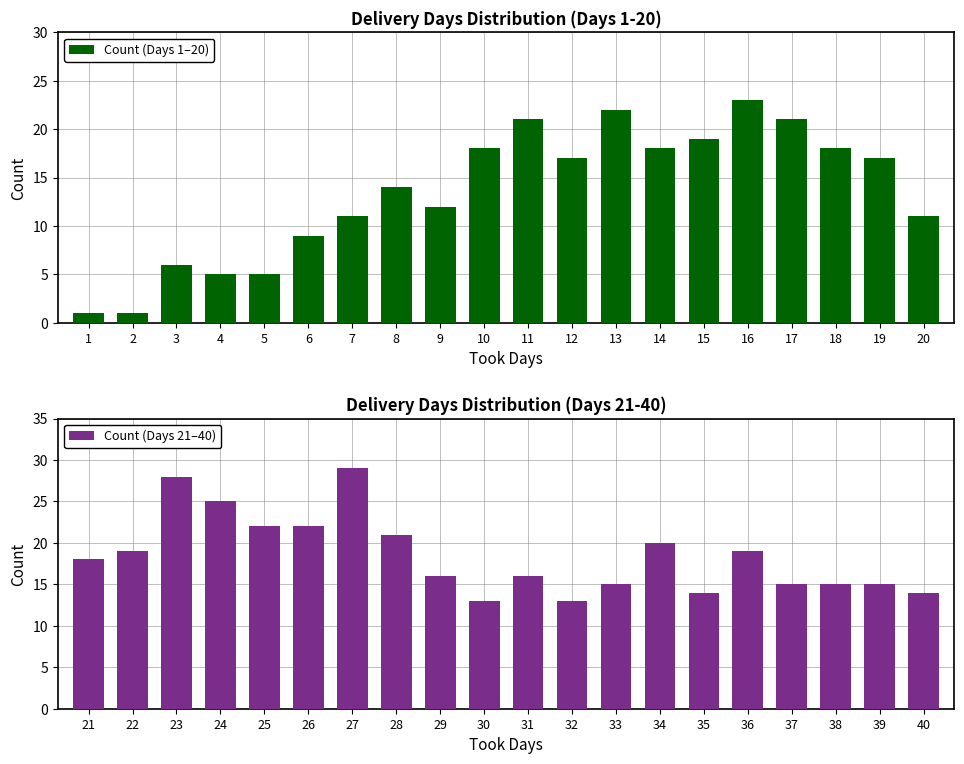

What are all the series names shown in the legend?

Count (Days 1–20), Count (Days 21–40)